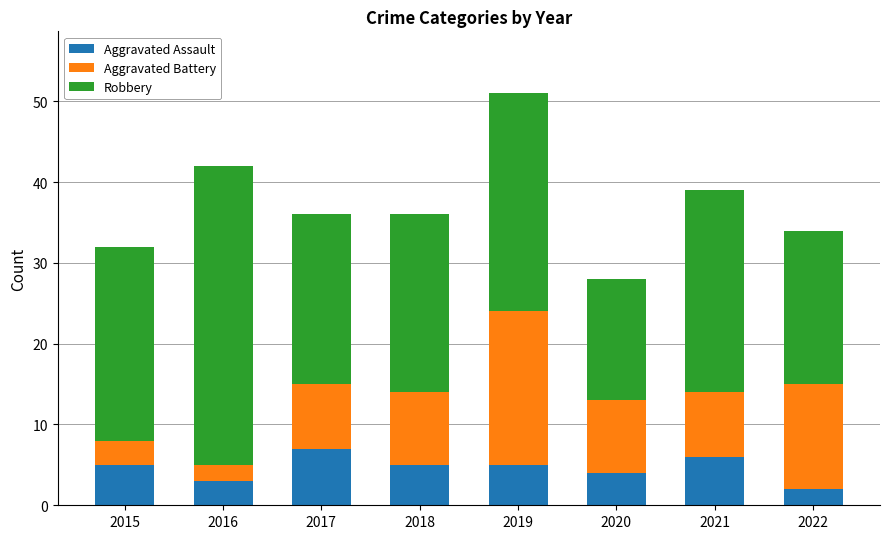

What is the sum of the Aggravated Assault values at 2015 and 2021?

11